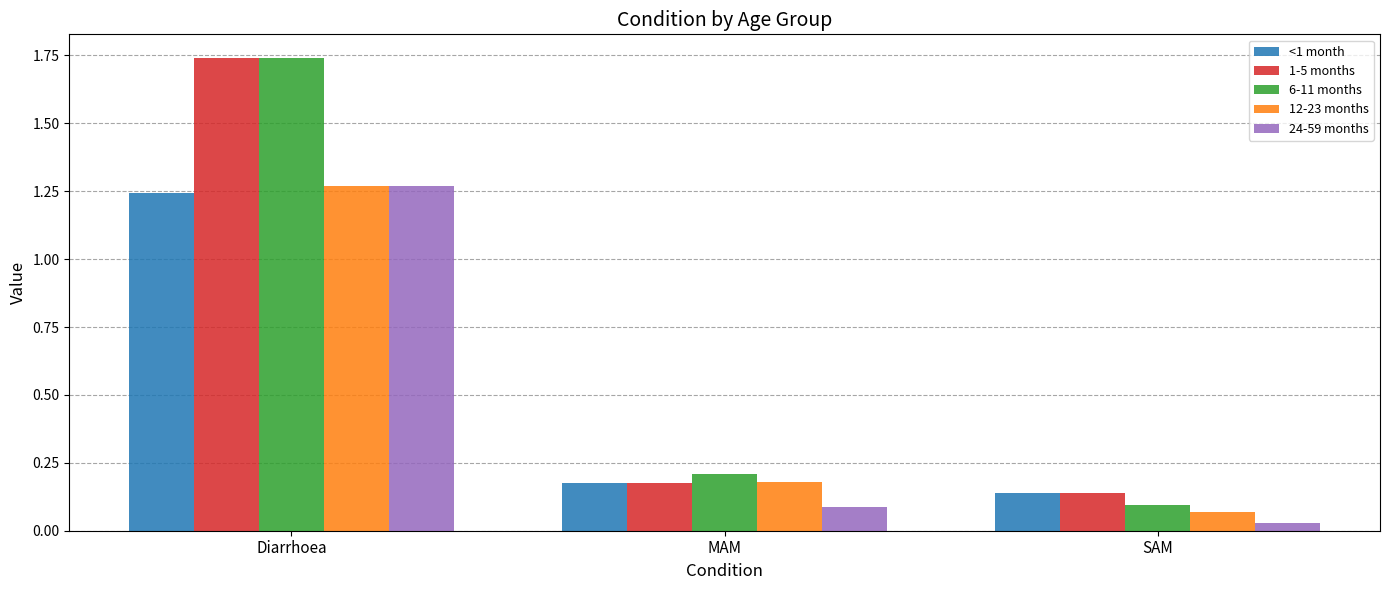

At which label does 6-11 months reach its peak?

Diarrhoea